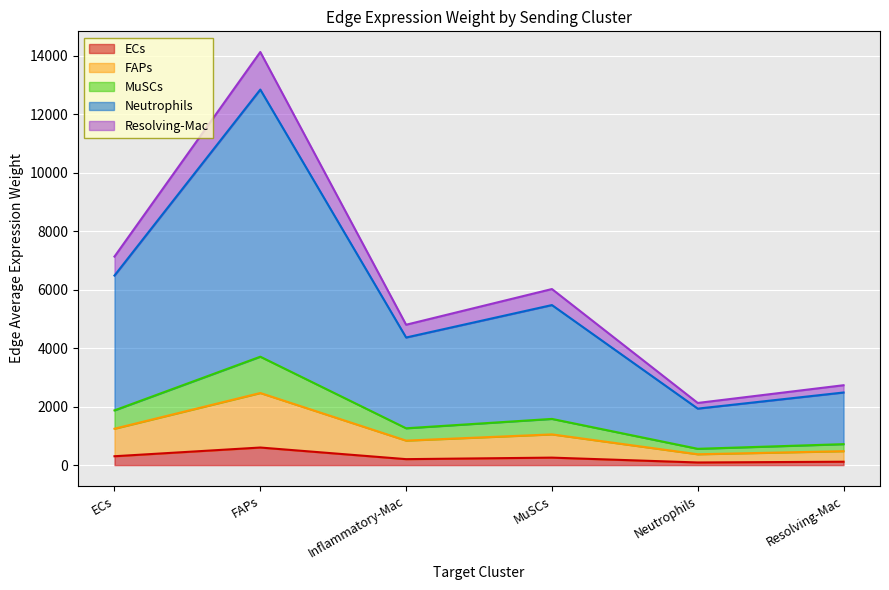

True or false: MuSCs and Neutrophils intersect in this chart.

False